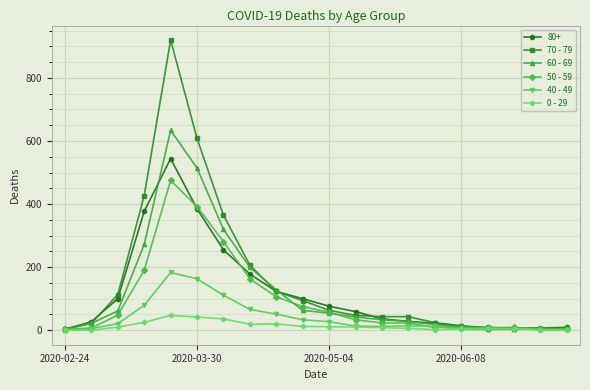

What is the greatest value displayed?

920